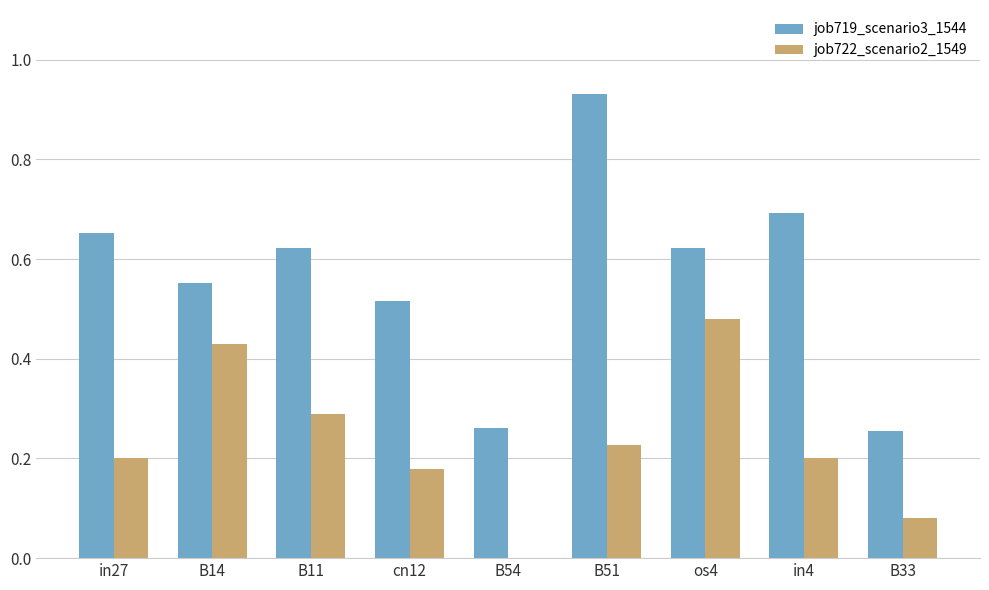

Between B11 and B54, which series saw the biggest shift?

job719_scenario3_1544